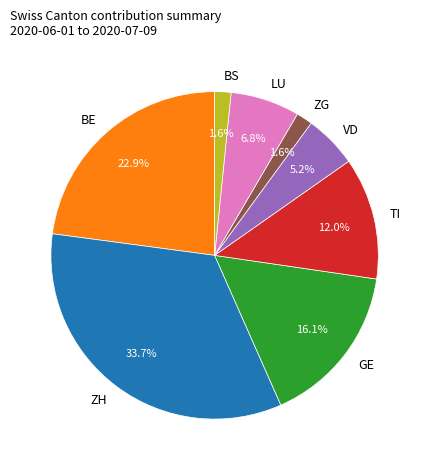

What percentage is the ZG slice, to the nearest percent?

2%